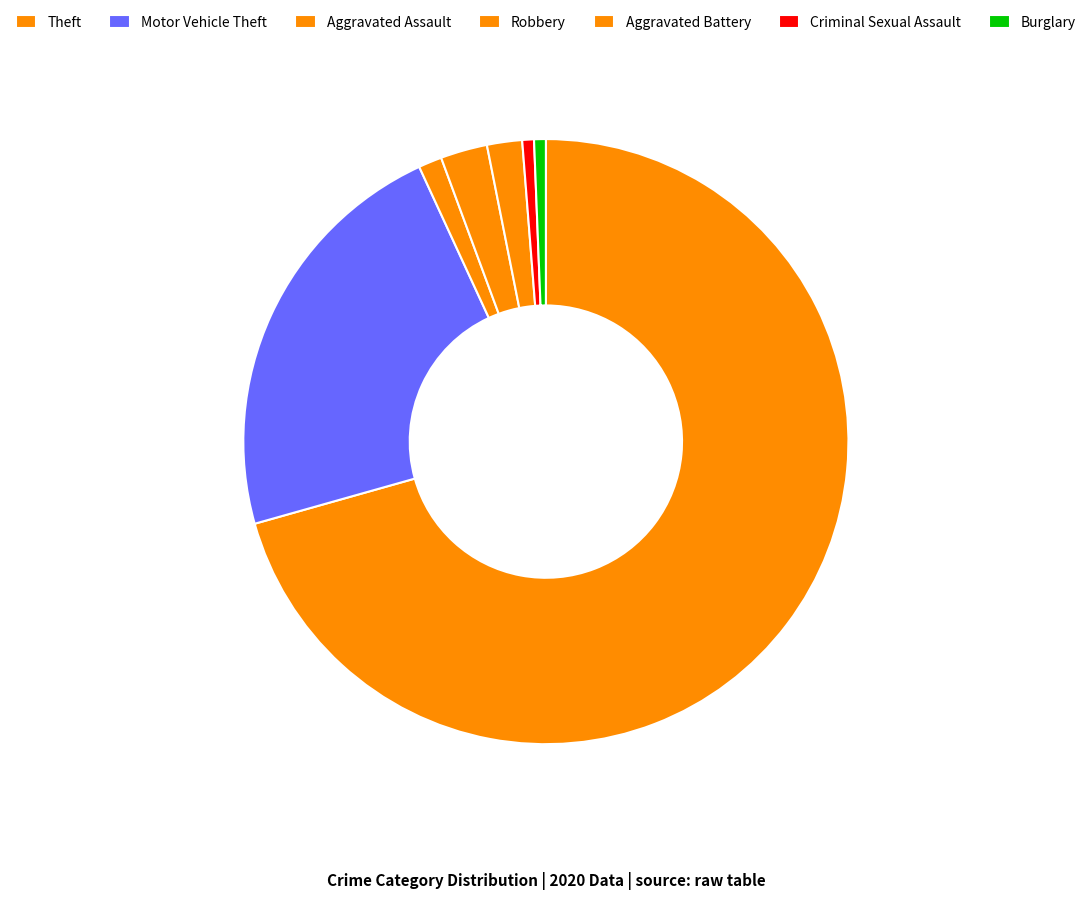

To the nearest percent, what is the average slice percentage?

14%